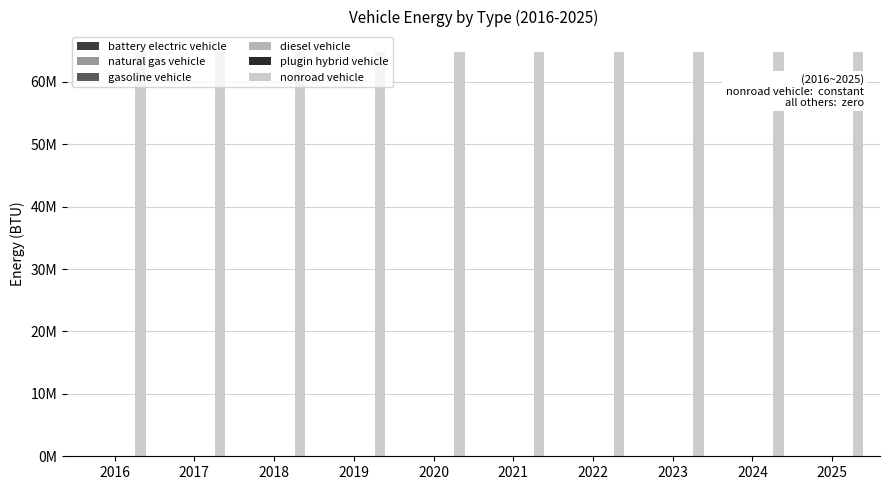

At how many categories does at least one series exceed 41723908?

10